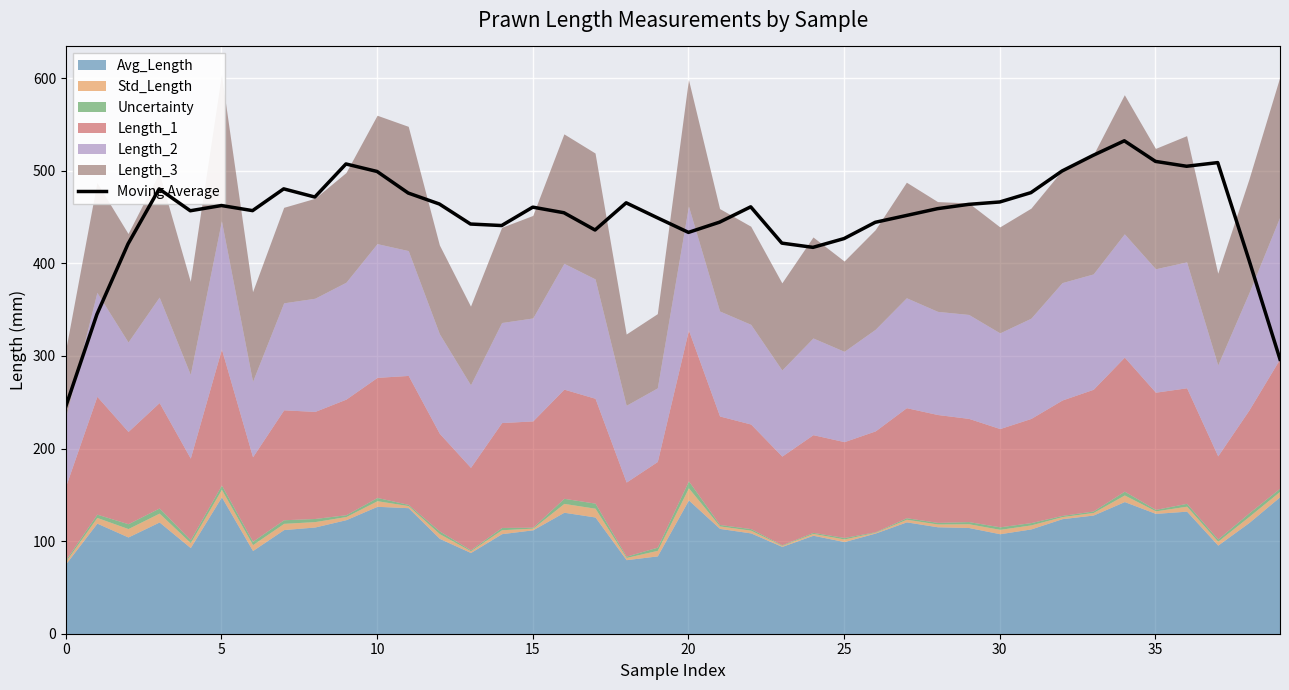

What is the highest value of the Moving Average series?

532.3